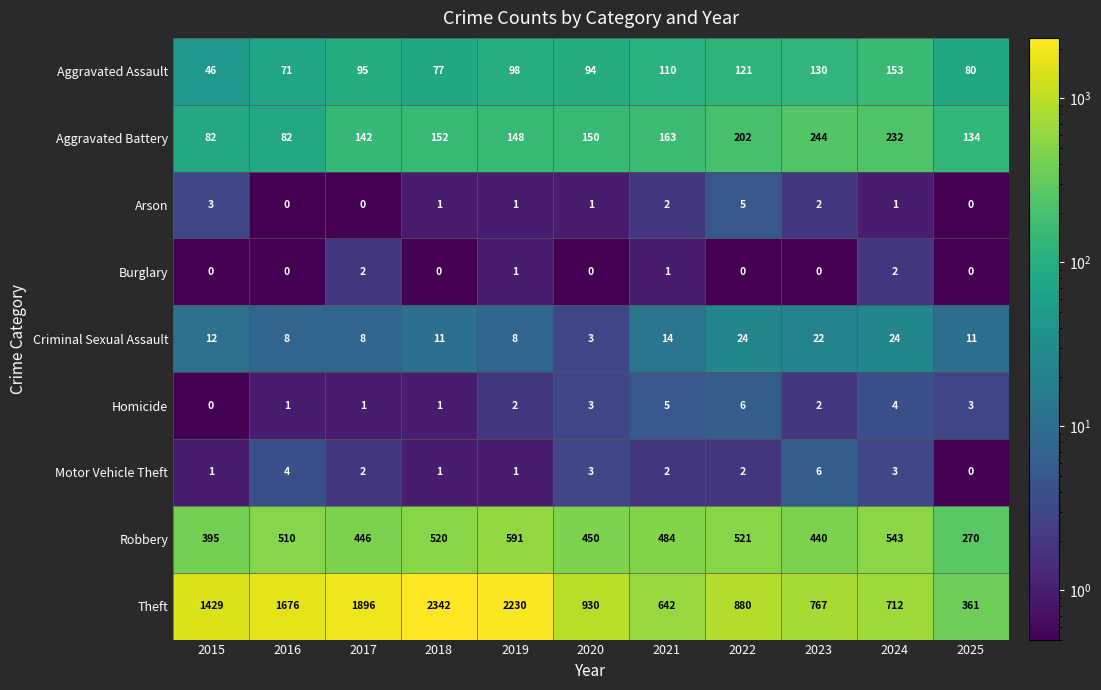

What is the total value across all series at 2025?

859